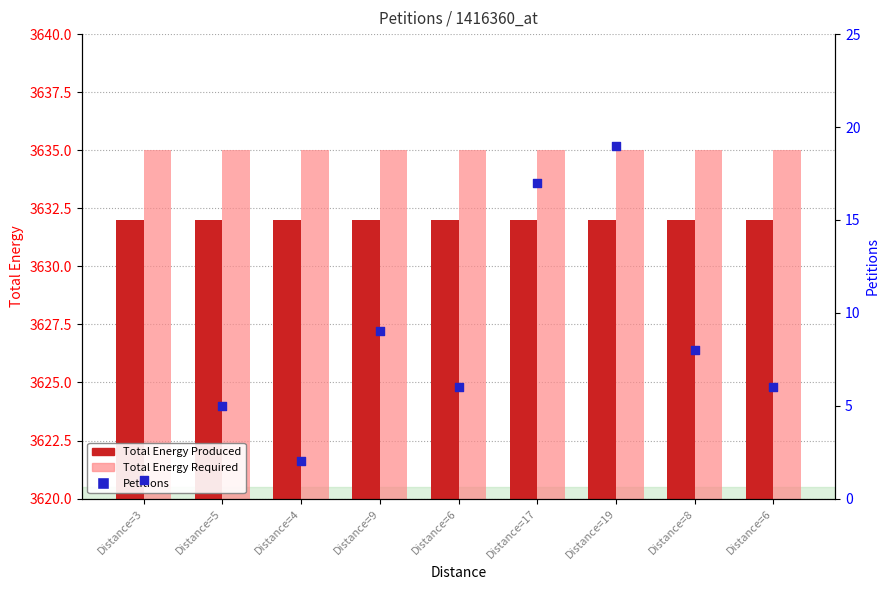

Is the value of Total Energy Required at Distance=5 greater than the value of Total Energy Produced at Distance=8?

Yes